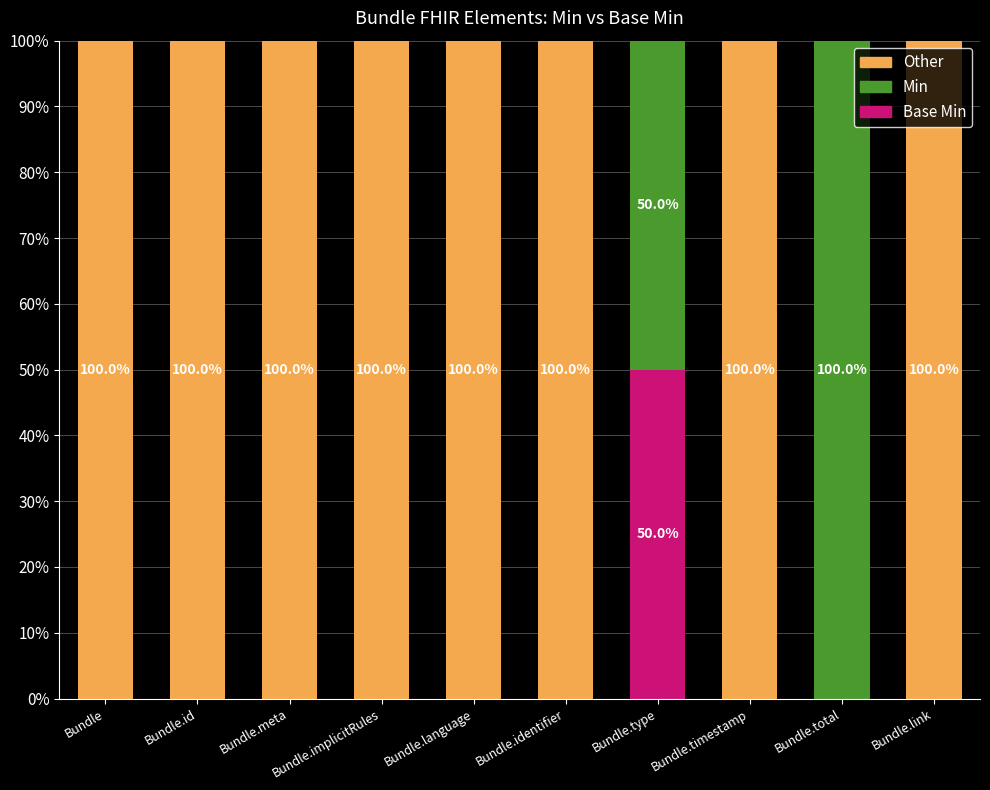

What is the total value across all series at Bundle.timestamp?

100